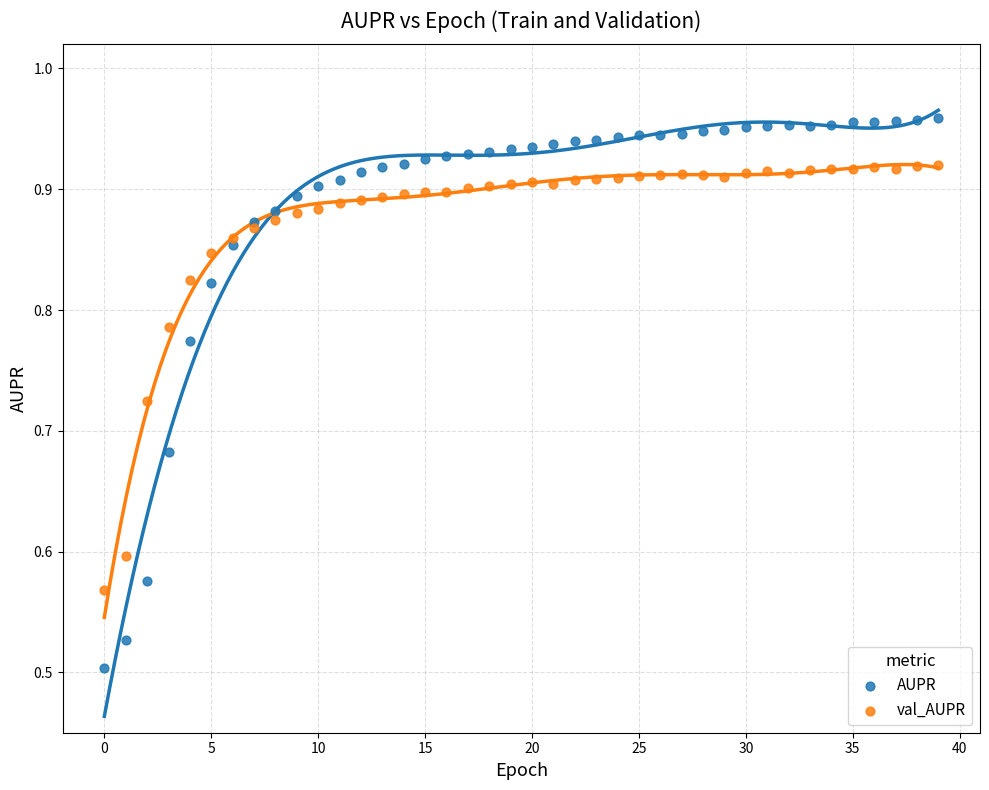

Which series contains the highest Y value?

AUPR